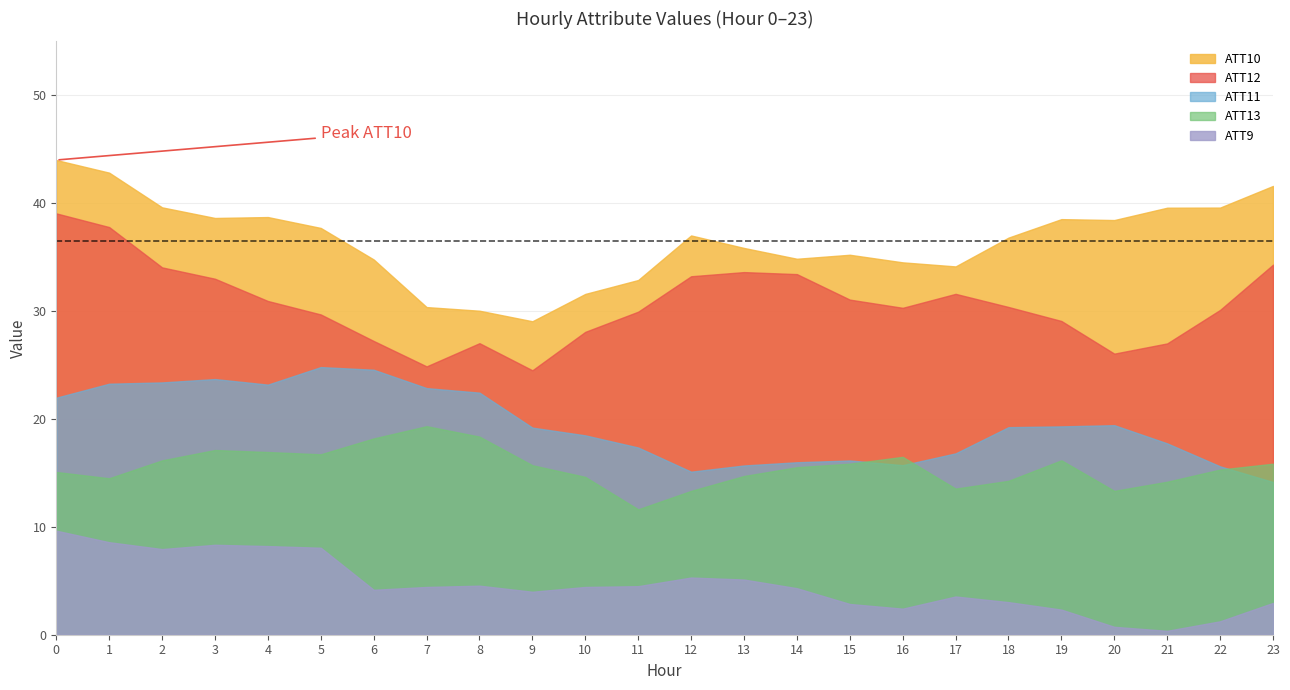

Where is the first local maximum for ATT10?

4